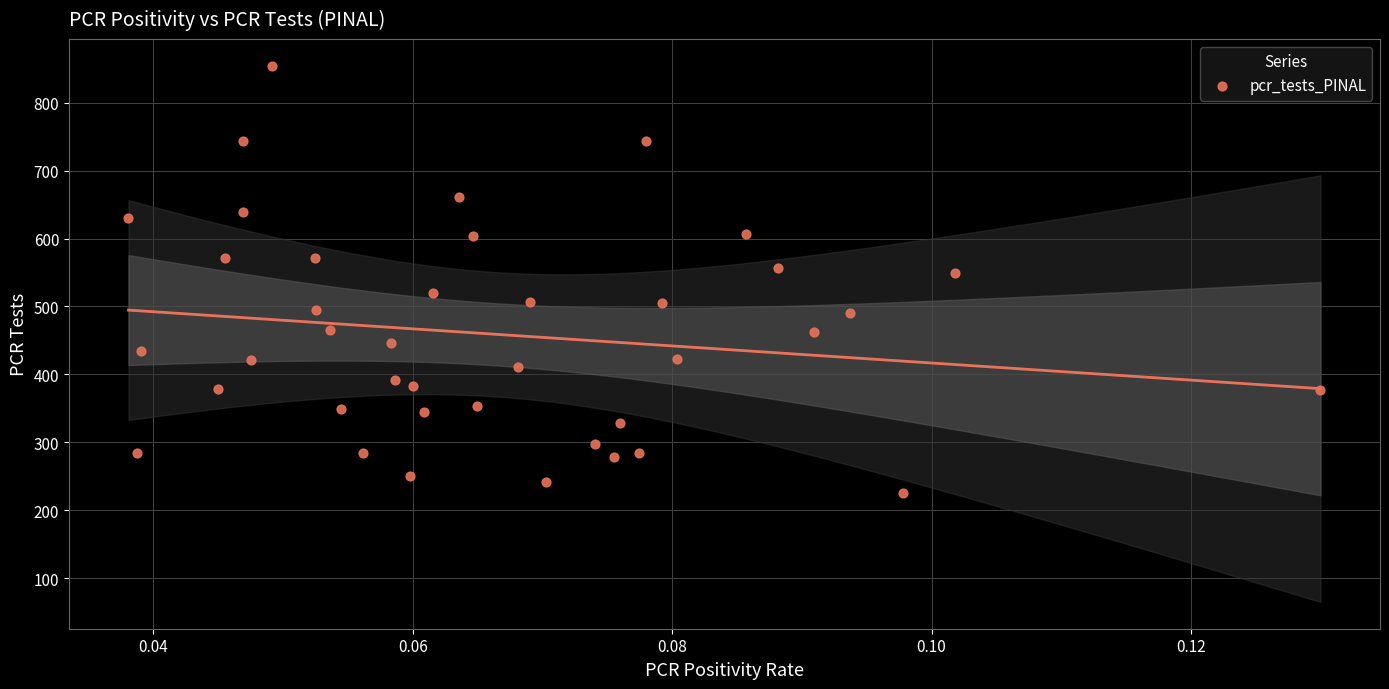

What is the range of Y values (max minus min)?

629